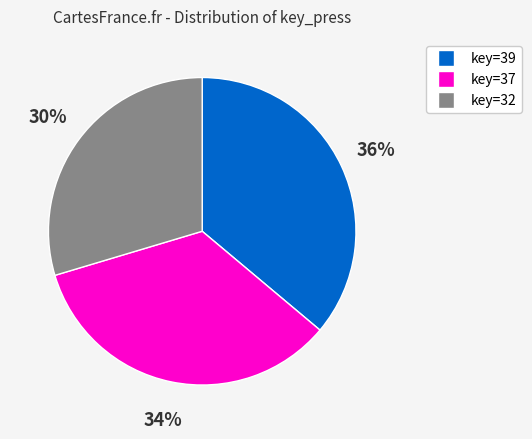

Is there any slice that represents more than half of the pie?

No